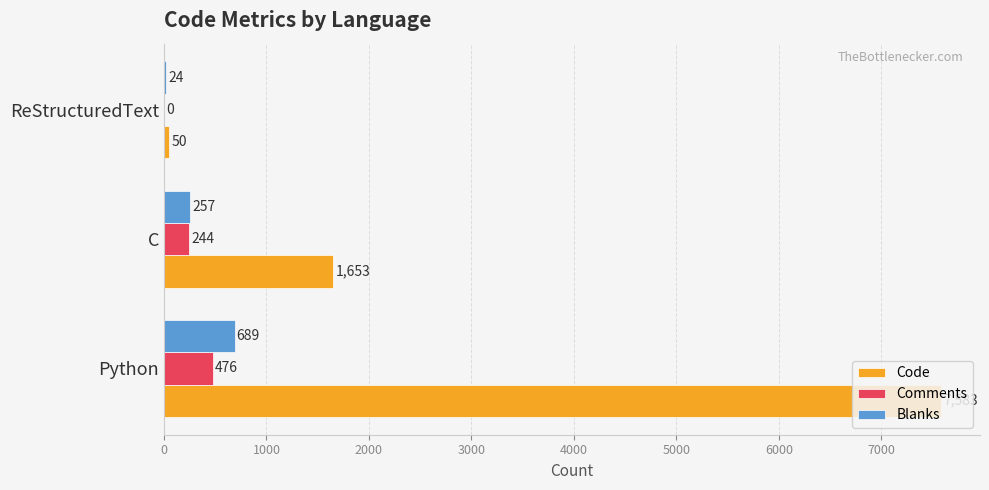

What are all the series names shown in the legend?

Code, Comments, Blanks